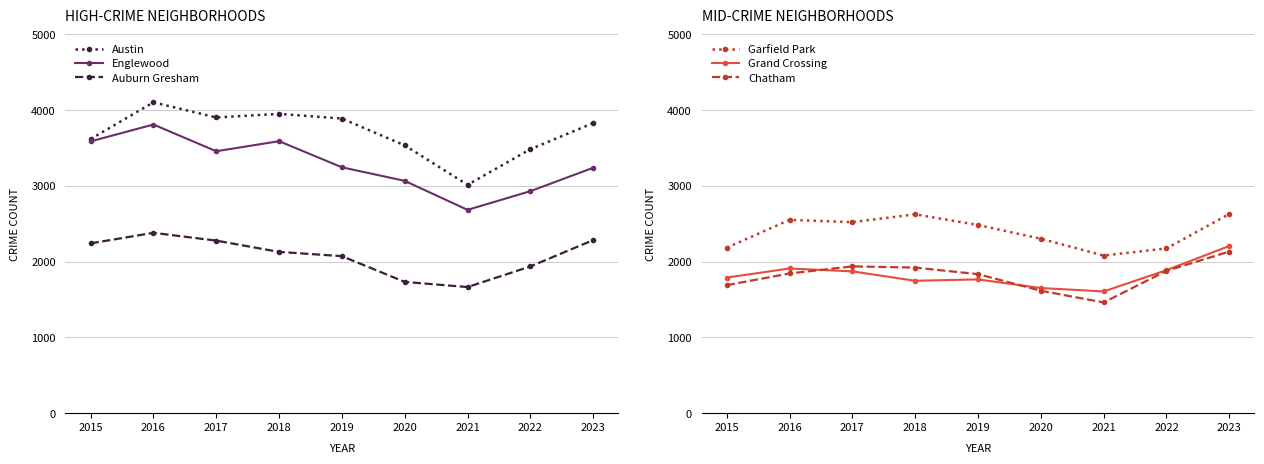

At which category does Grand Crossing reach its first local peak?

2016